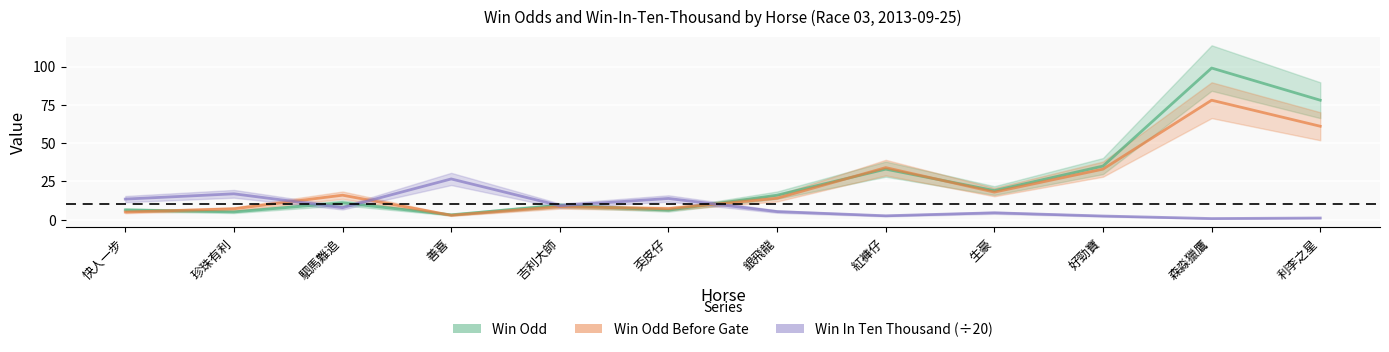

Which series ends up on top after the final intersection of Win In Ten Thousand (÷20) and Win Odd?

Win Odd